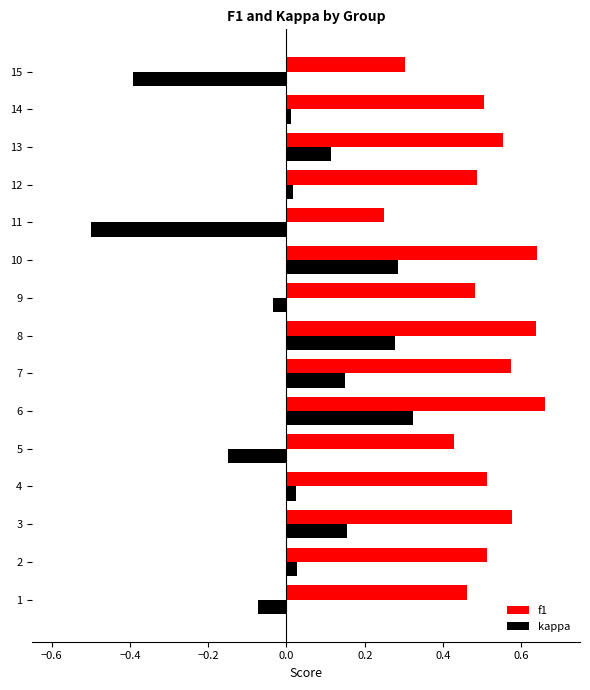

What is the difference between the maximum and minimum values in the kappa series?

0.8